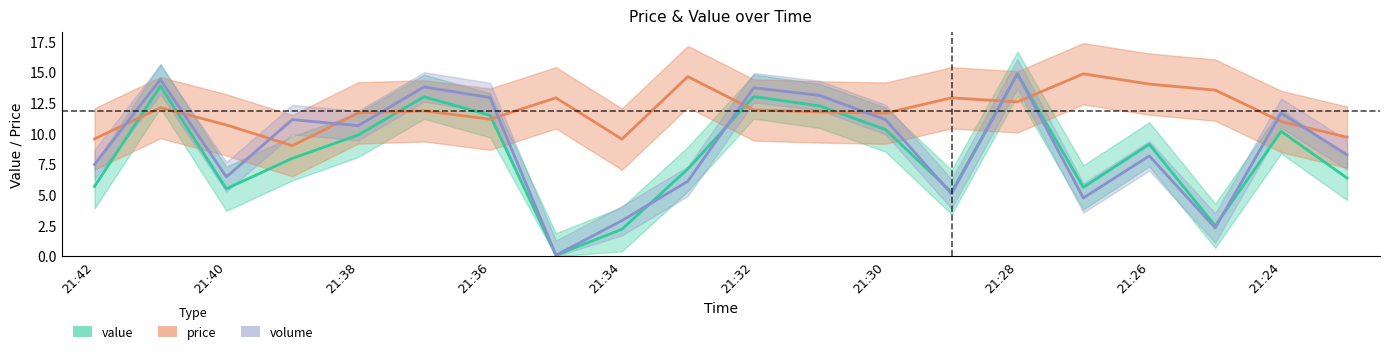

Where is the first local minimum for value?

21:40